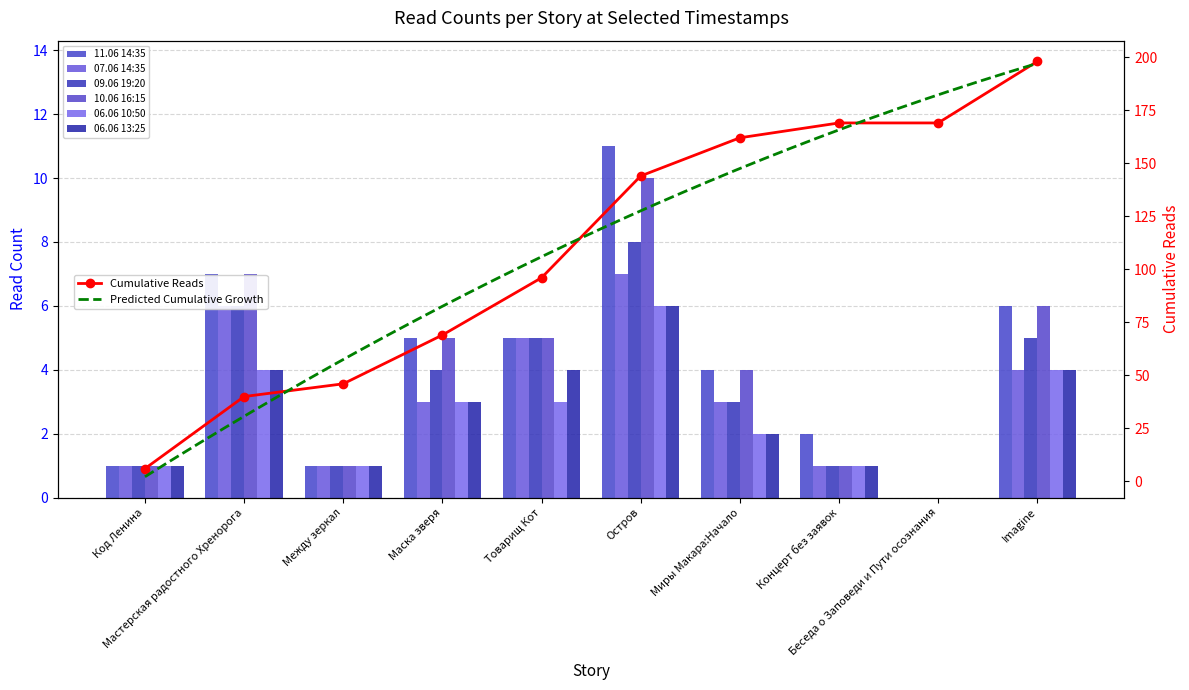

At which category is the sum across all series the highest?

Остров